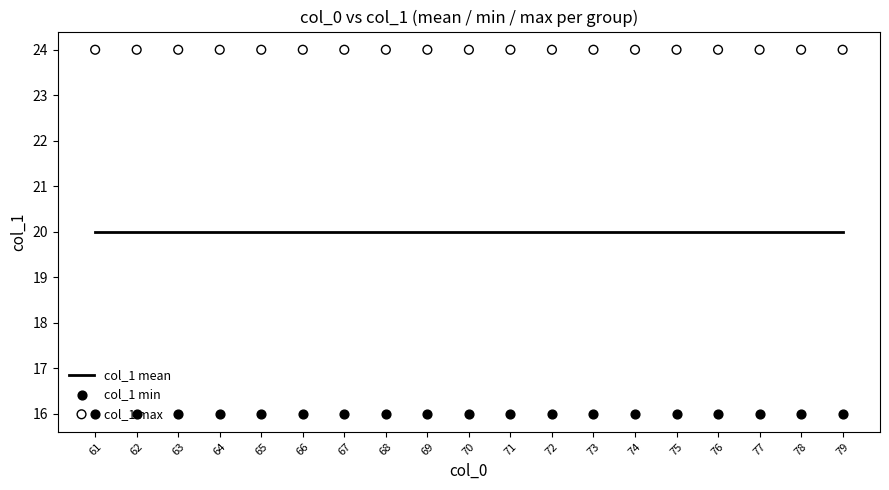

Is the value of col_1 mean at 62 greater than the value of col_1 max at 68?

No